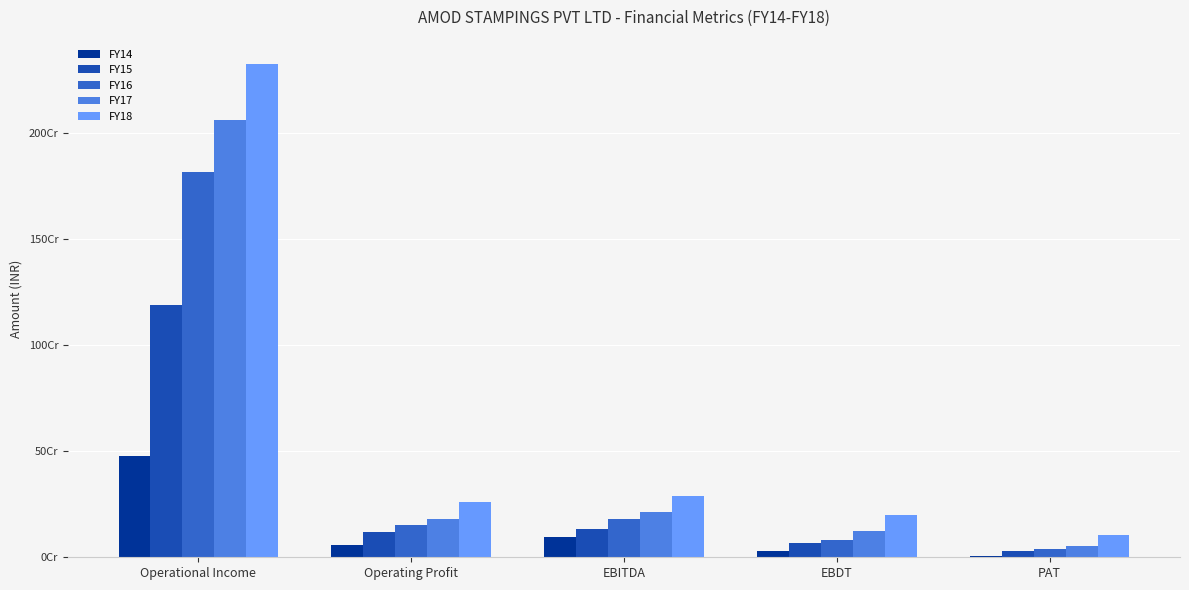

Are the bars grouped side by side (vs. stacked)?

Yes